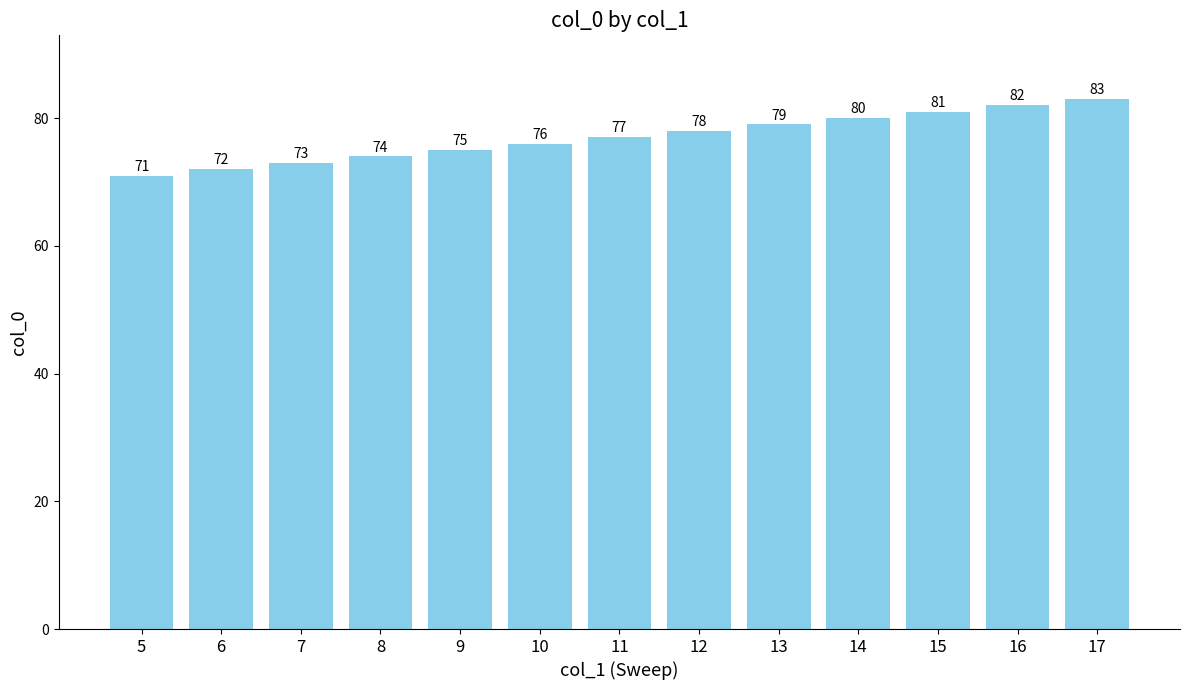

Does the chart contain stacked bars?

No